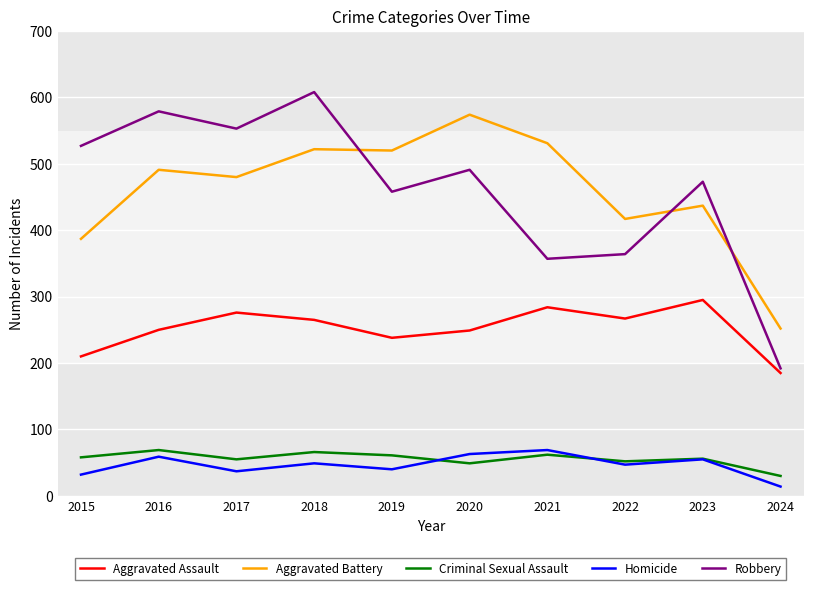

What is the lowest value of the Criminal Sexual Assault series?

30